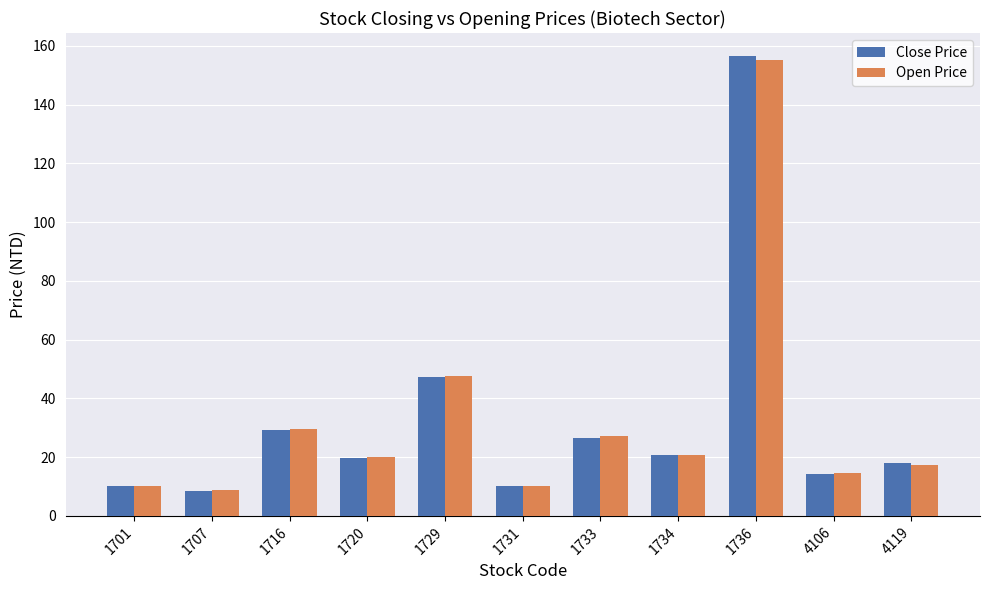

What is the difference between the highest and lowest values at 4119?

0.5